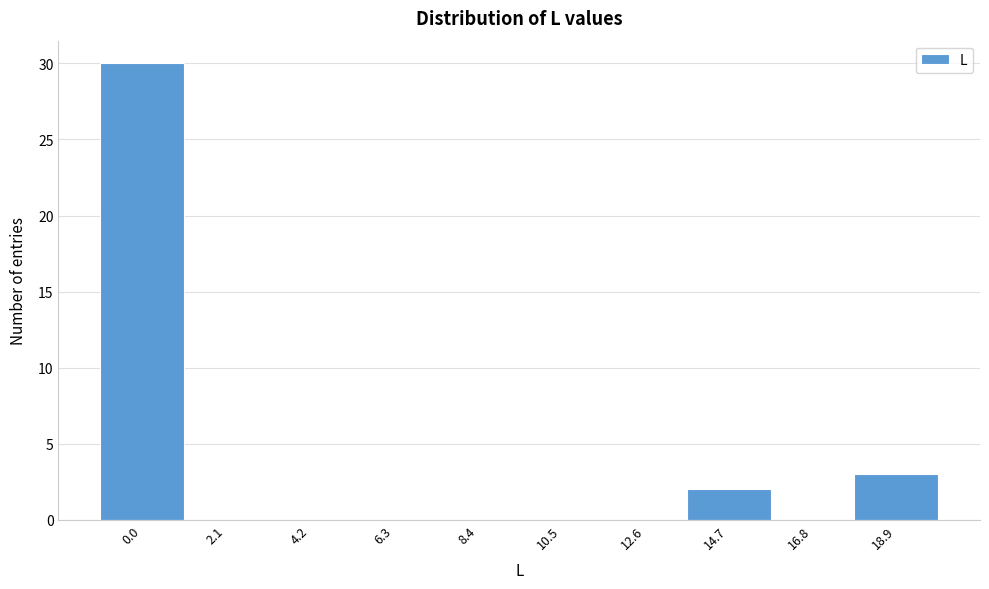

Reading left to right, extract all data points from this chart.

0.0=30	2.1=0	4.2=0	6.3=0	8.4=0	10.5=0	12.6=0	14.7=2	16.8=0	18.9=3